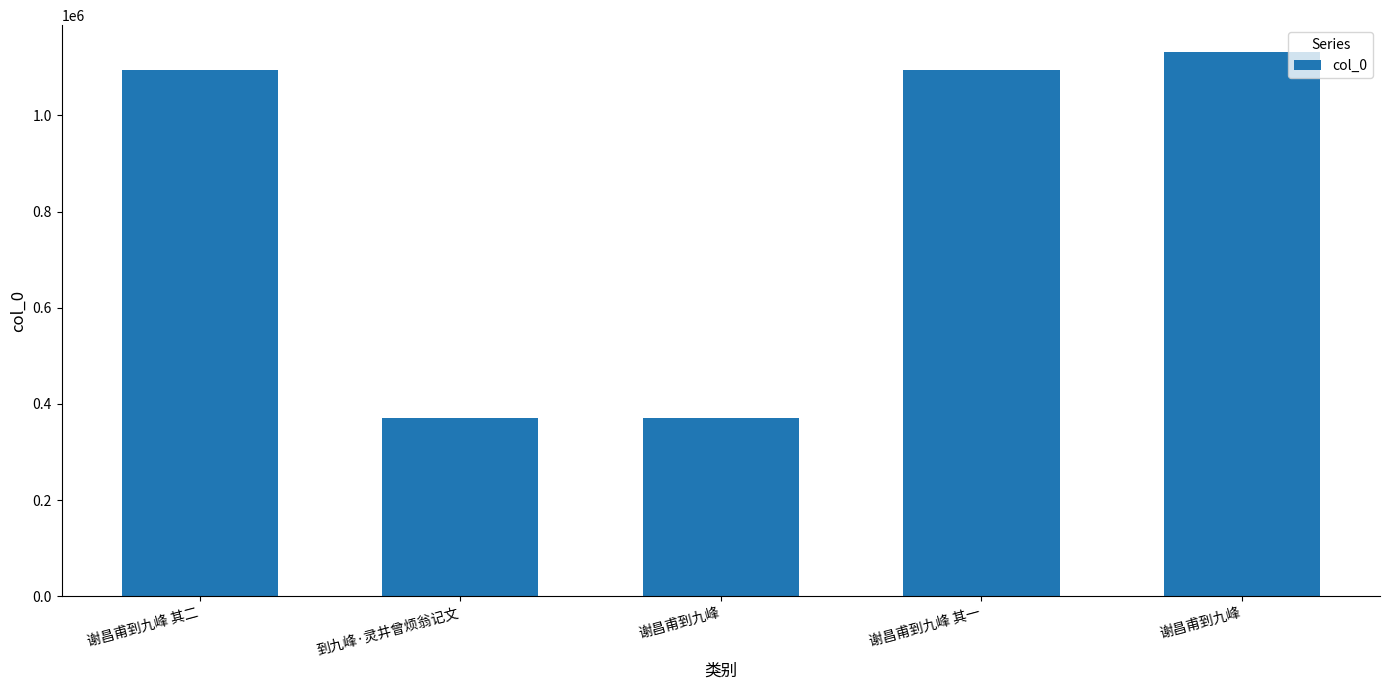

What is the sum of all values?

4062491